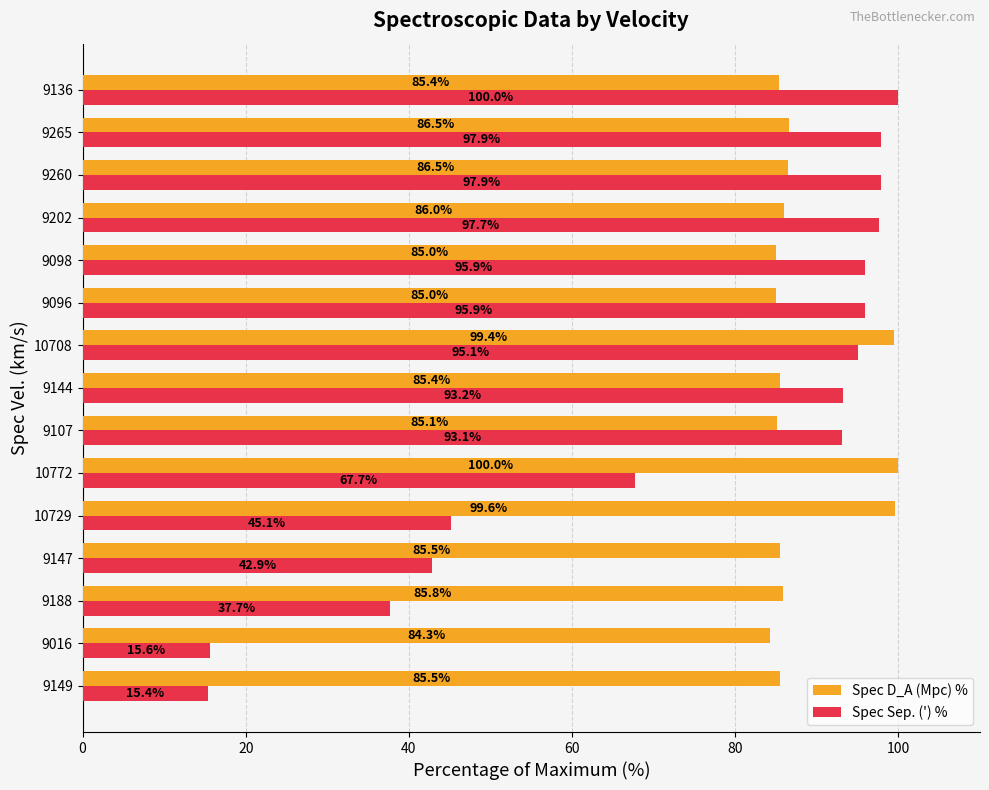

What is the approximate value of Spec D_A (Mpc) % at 9107?

85.1